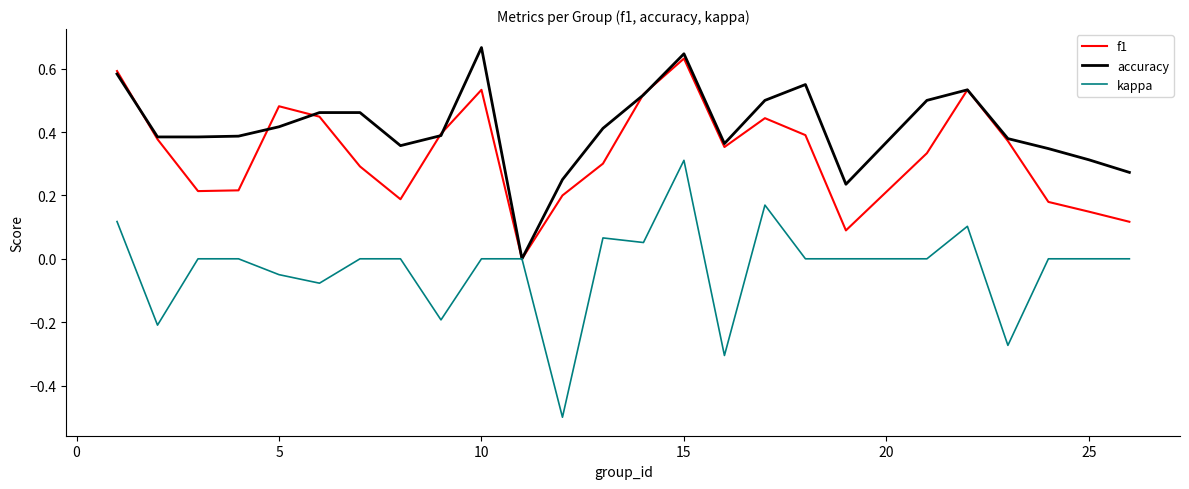

Which series has the largest total across all categories?

accuracy